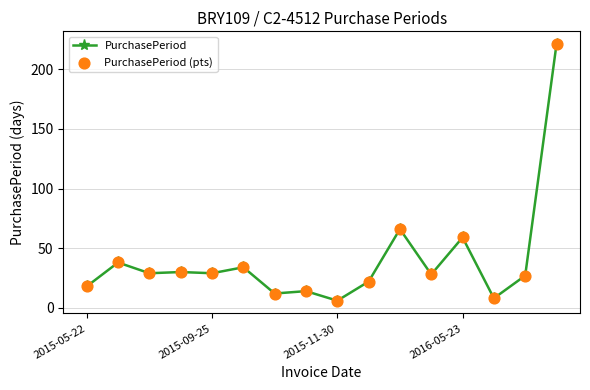

What is the average value?

40